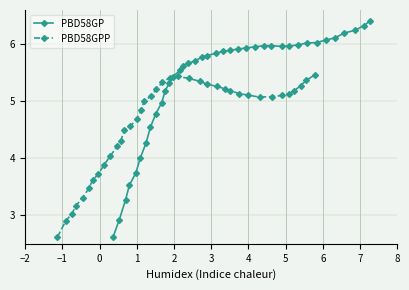

How many lines are shown in the chart?

2